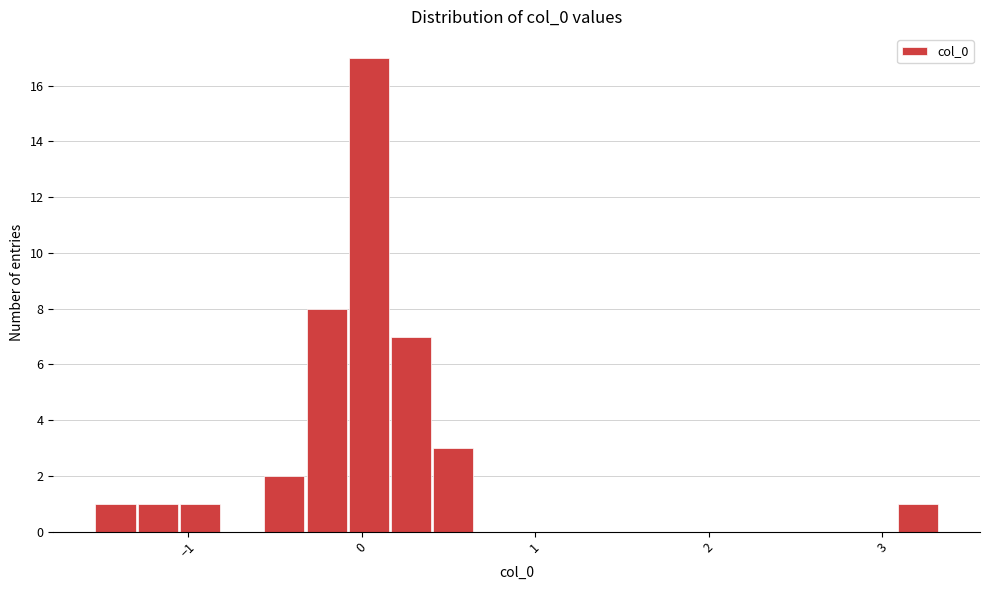

Read against the x-axis, roughly where is the centre of the tallest bar?

0.0